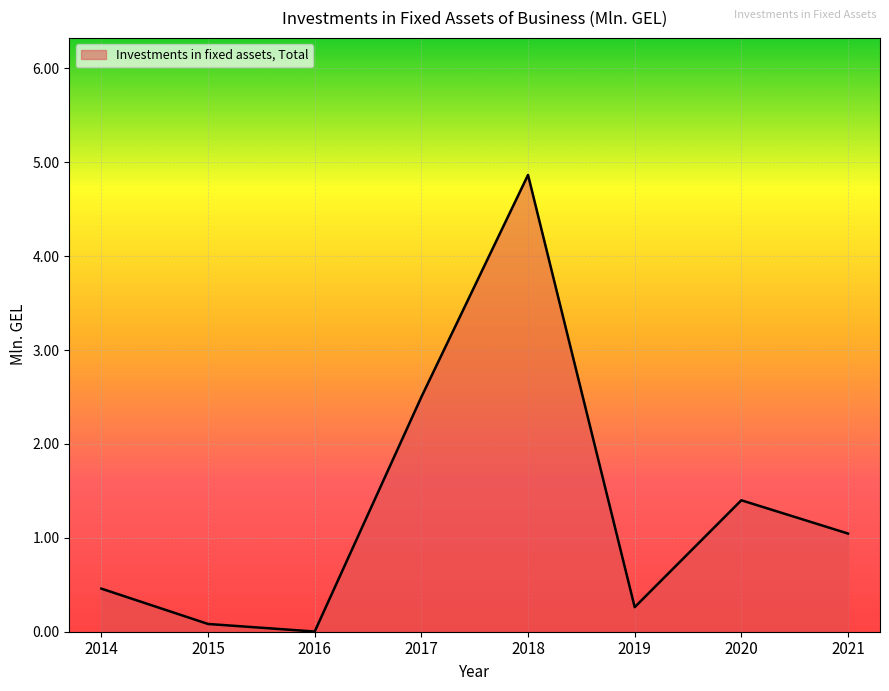

How many interior local valleys (lower than both neighbors) does the data have?

2